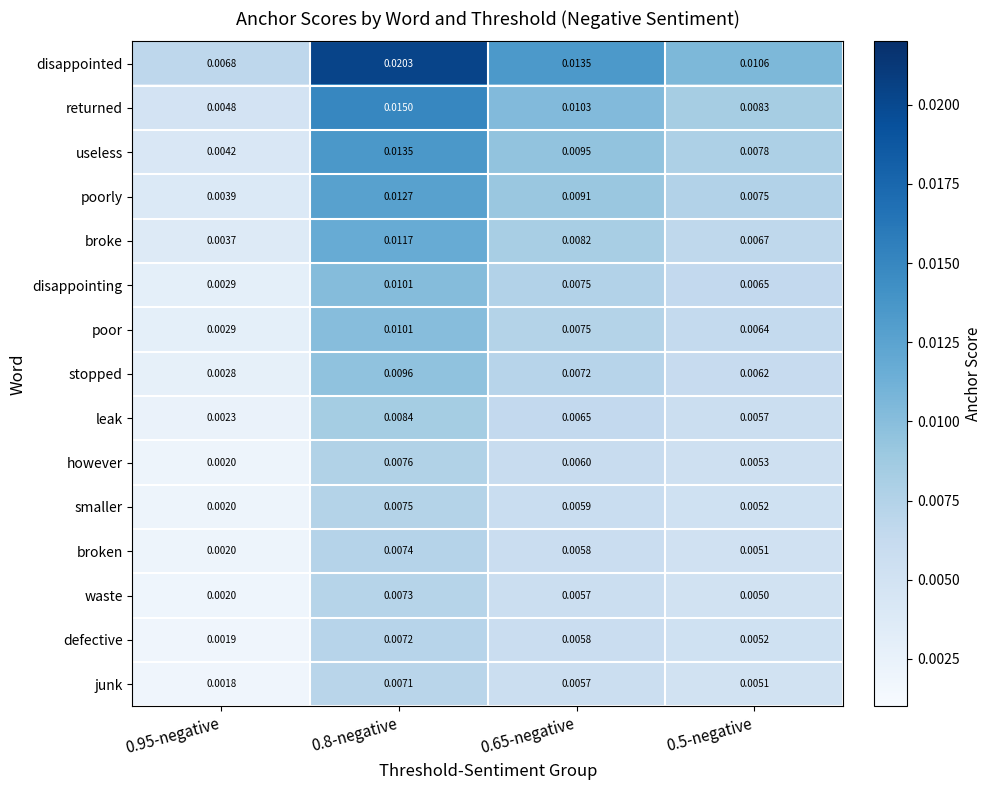

Which series changed the most between 0.65-negative and 0.5-negative?

disappointed